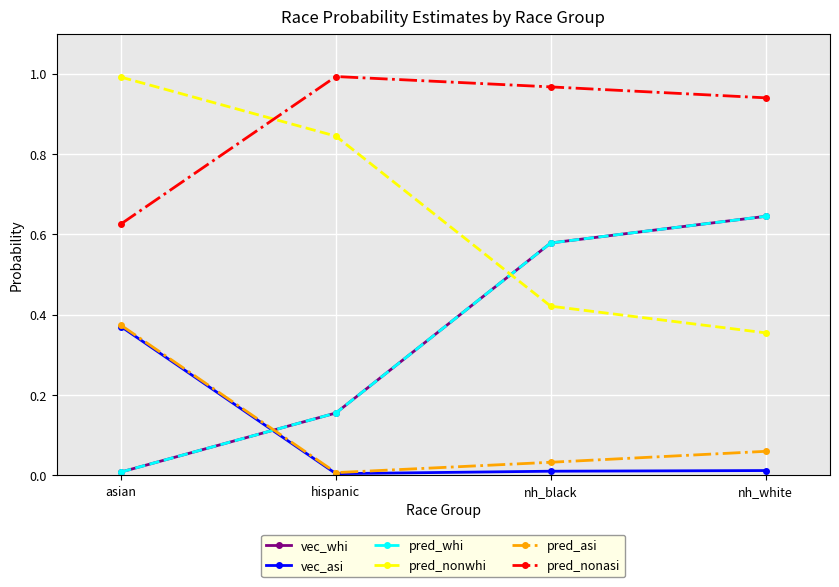

What is the label of the 1st point from the right?

nh_white